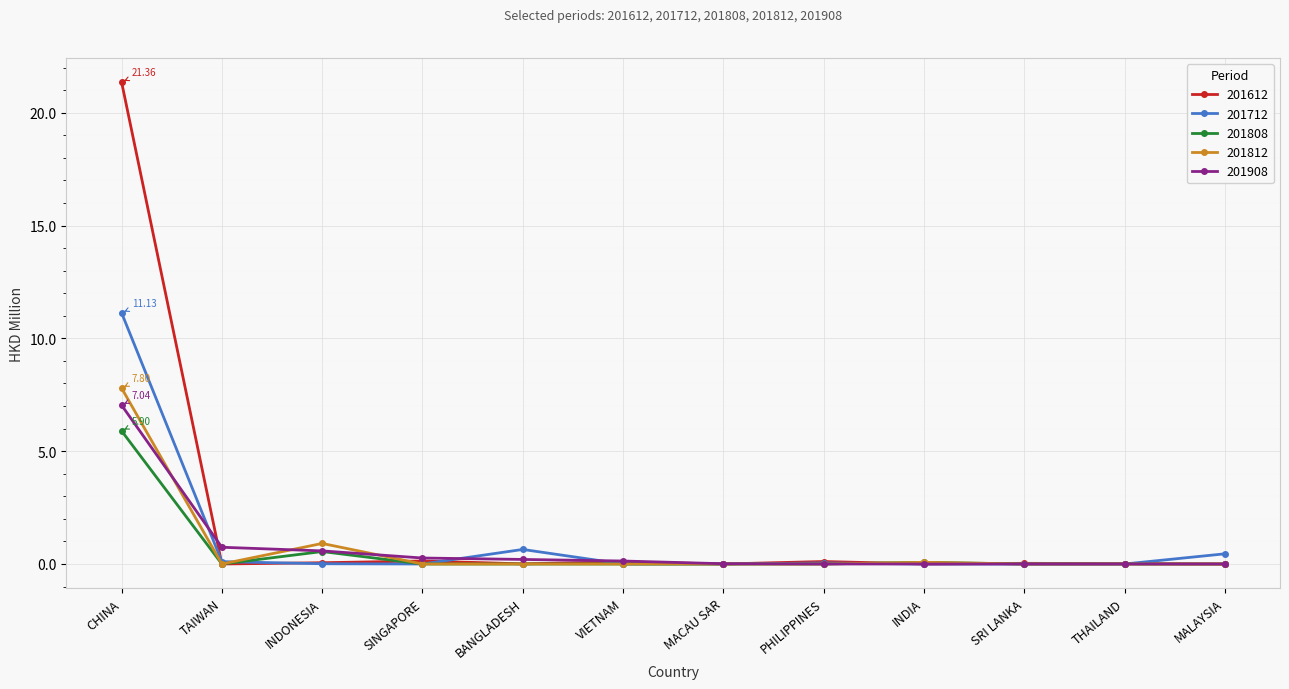

At which label does 201808 reach its peak?

CHINA